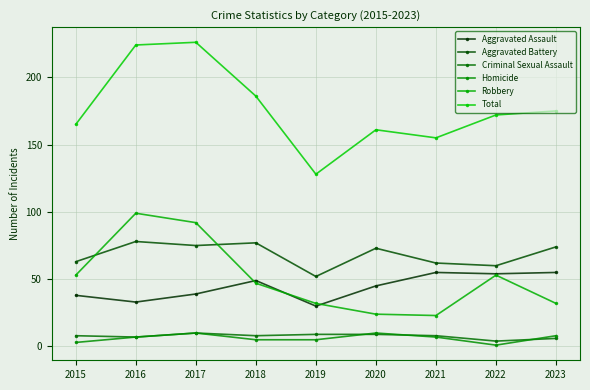

After their last crossing, which series has the higher values: Homicide or Criminal Sexual Assault?

Homicide